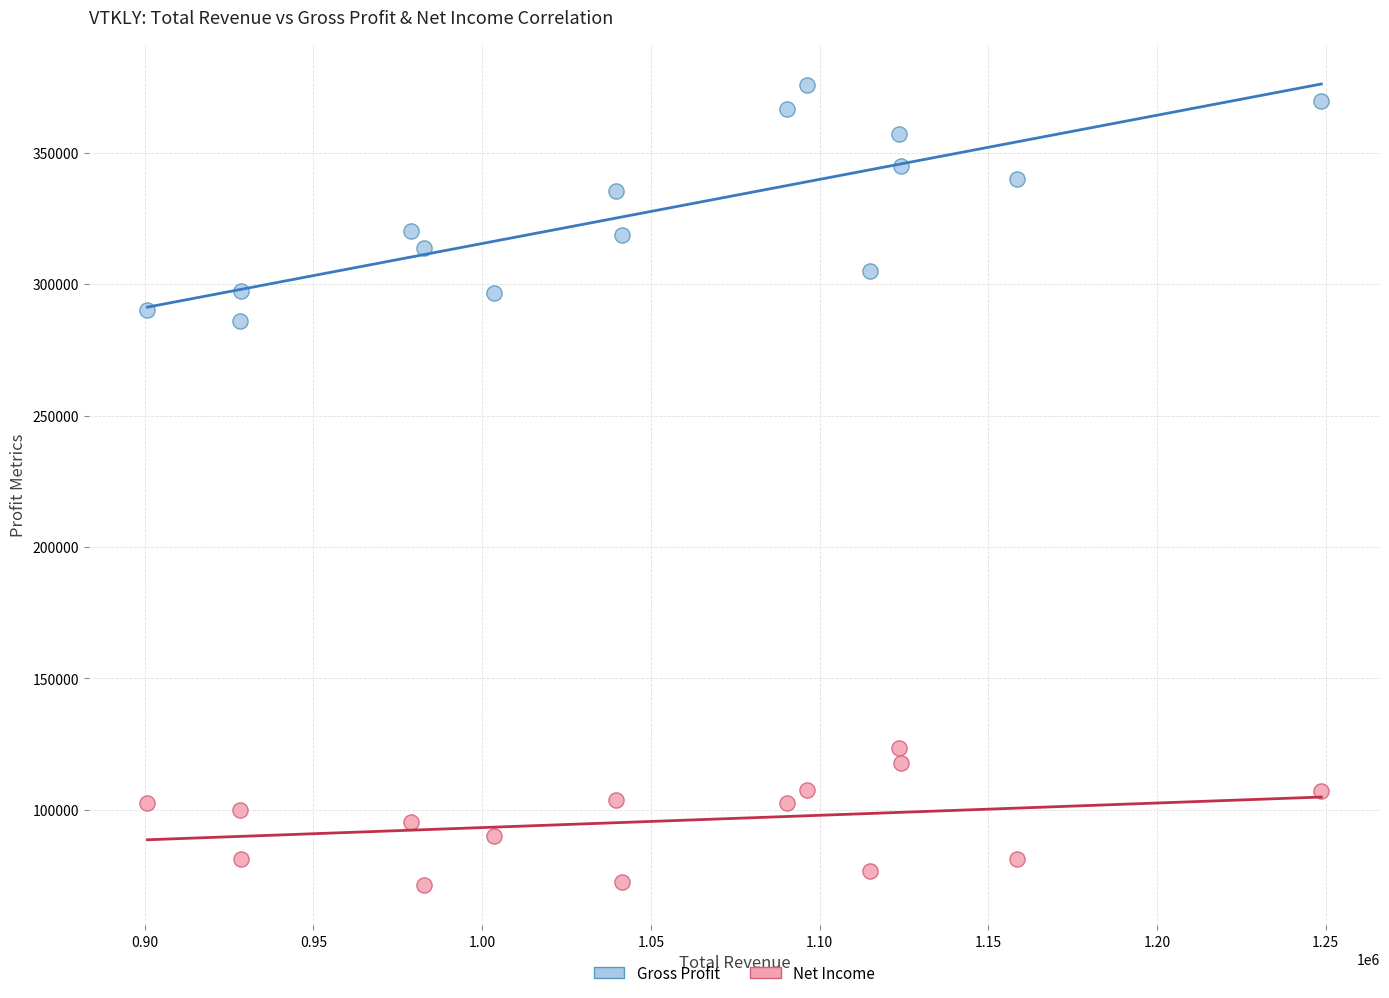

Across all data points, what is the range of X values (max minus min)?

347900